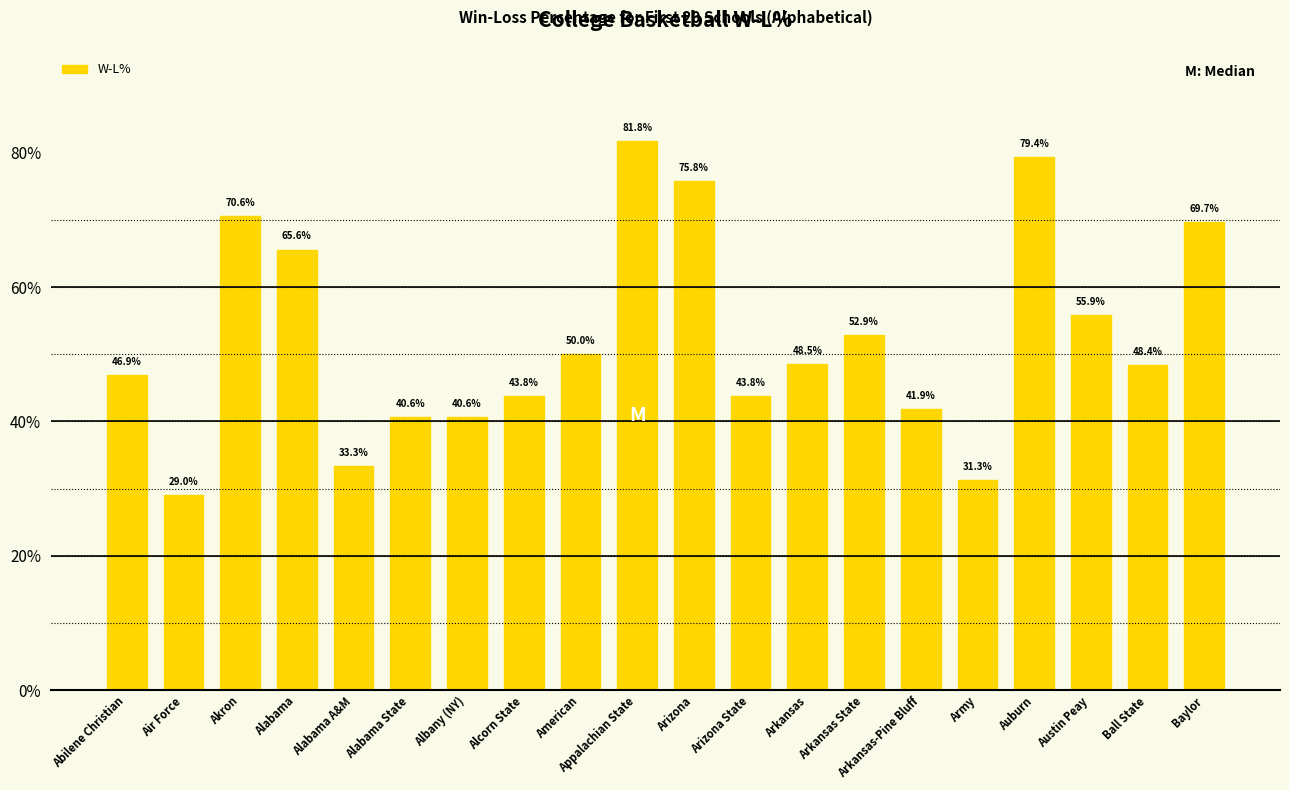

Where is the data nearest to the value 0?

Air Force